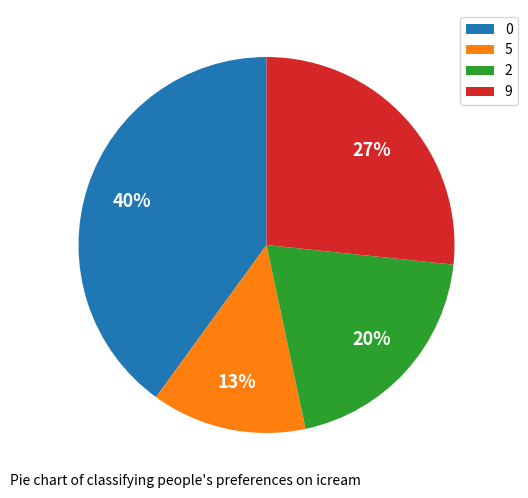

Rank the categories by value from lowest to highest.

5, 2, 9, 0